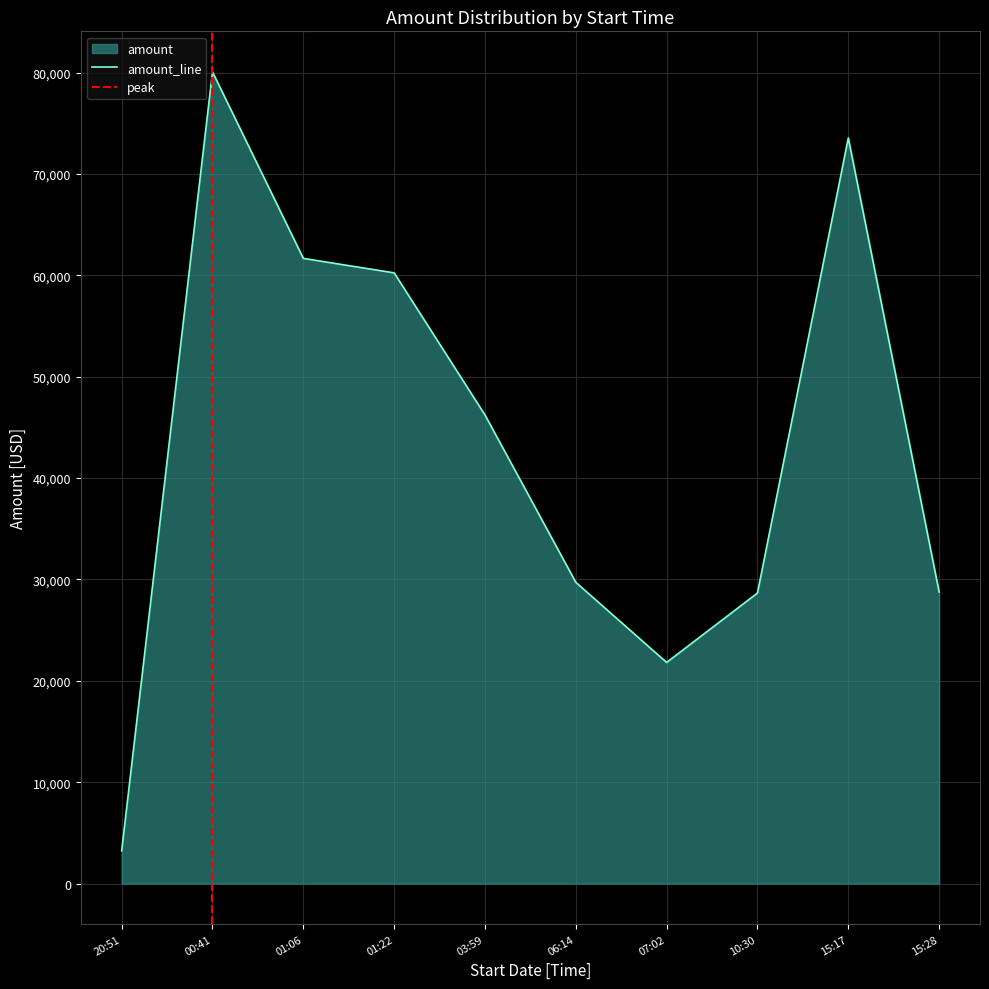

Does the chart display data point markers on the line(s)?

No